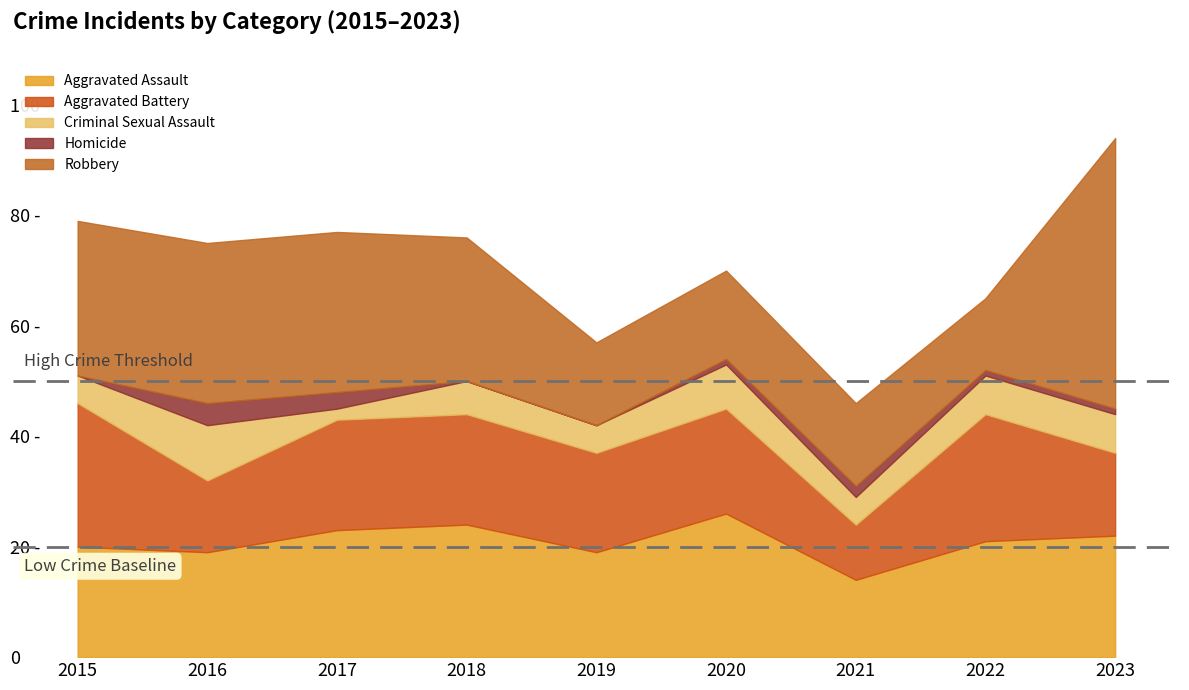

True or false: Aggravated Battery and Homicide cross at least once.

False